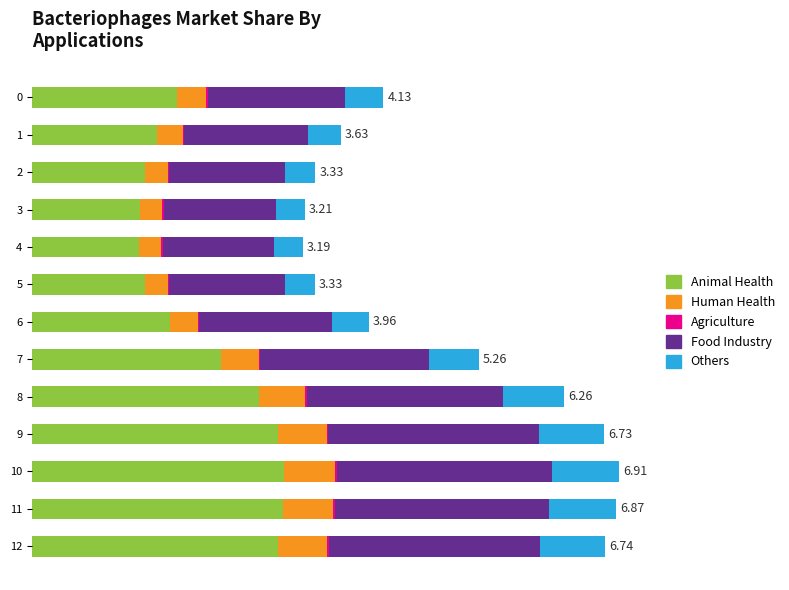

What is the sum of the Animal Health values at 12 and 11?

5.8